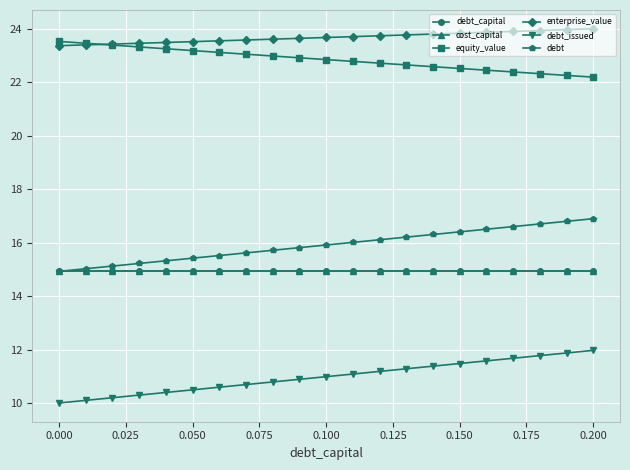

What is the minimum value for equity_value?

22.2